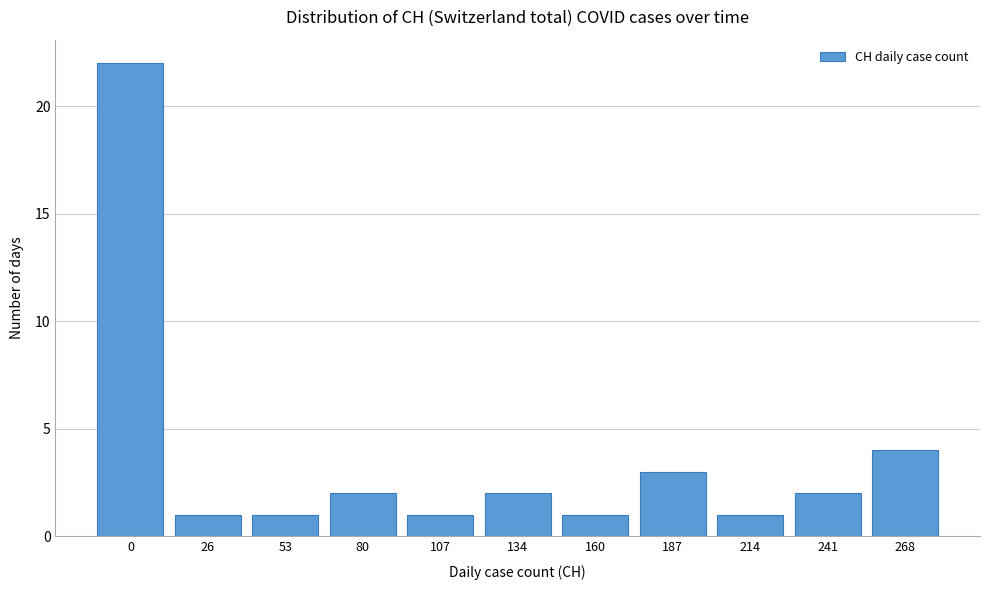

Reading left to right, what are all the values shown in this chart?

0=22	26=1	53=1	80=2	107=1	134=2	160=1	187=3	214=1	241=2	268=4